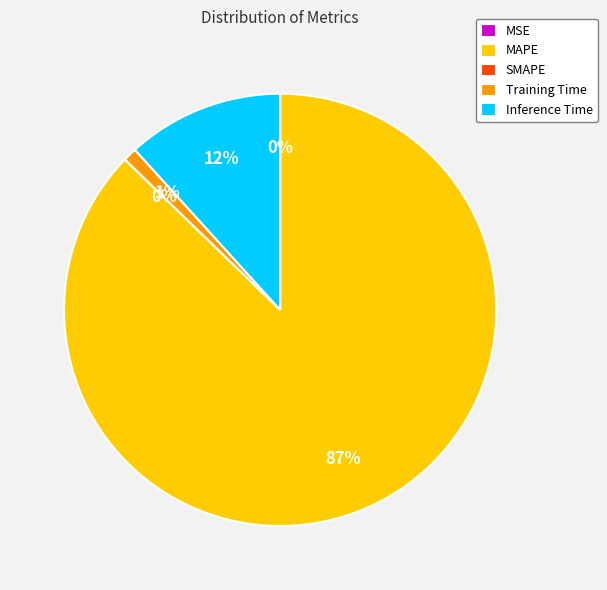

To the nearest percent, what percentage of the pie is Training Time?

1%